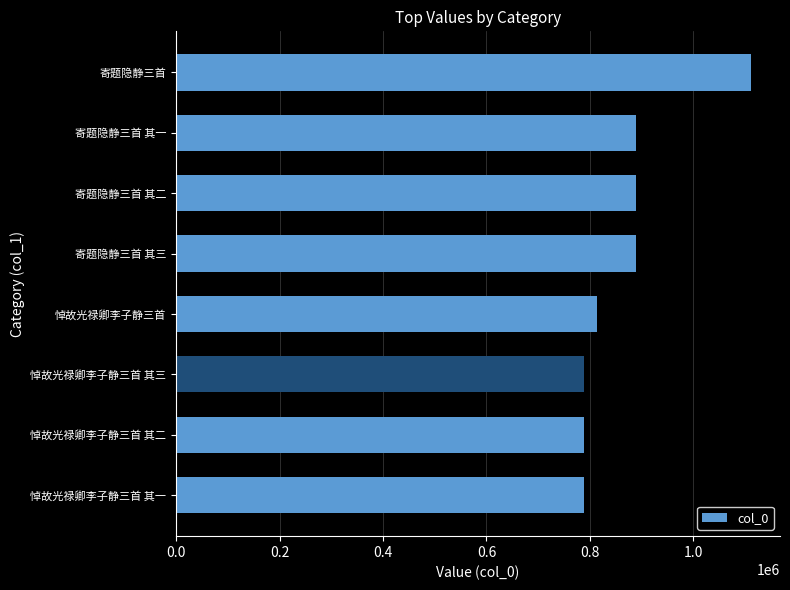

Which has a higher value, 悼故光禄卿李子静三首 其一 or 寄题隐静三首 其三?

寄题隐静三首 其三